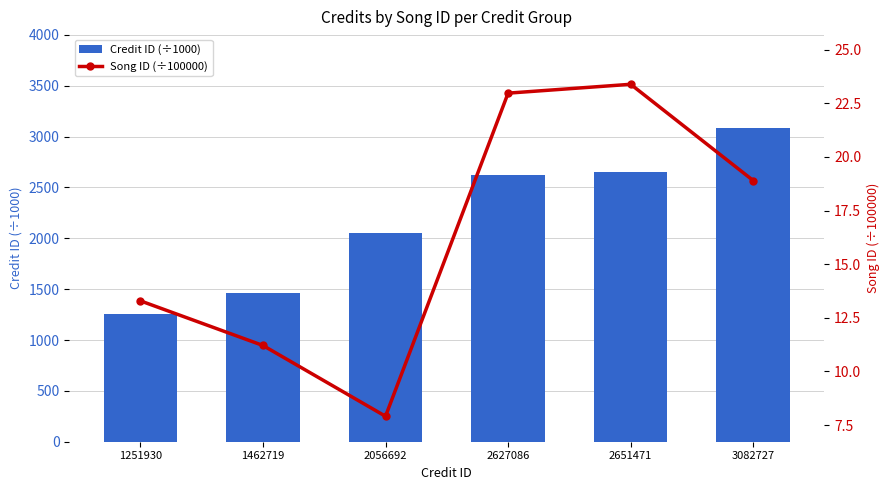

At 1462719, list the series in order from largest to smallest.

Credit ID (÷1000), Song ID (÷100000)